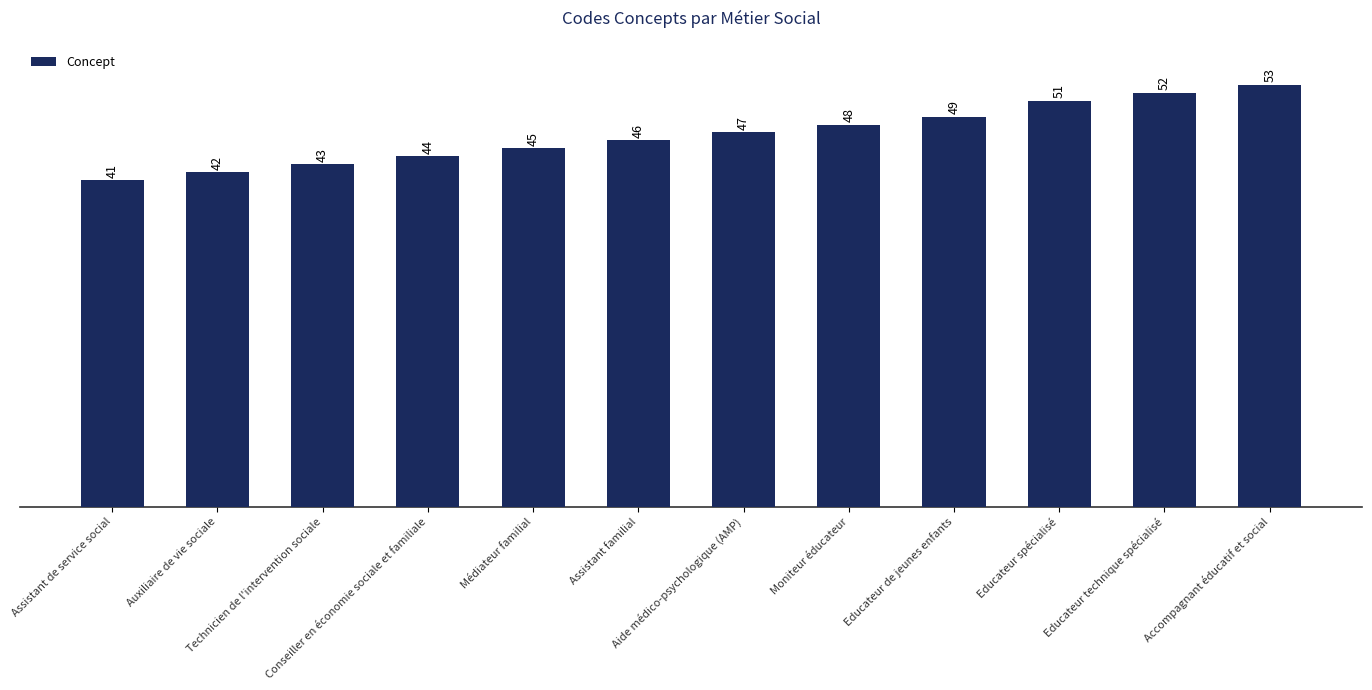

What is the greatest value displayed?

53